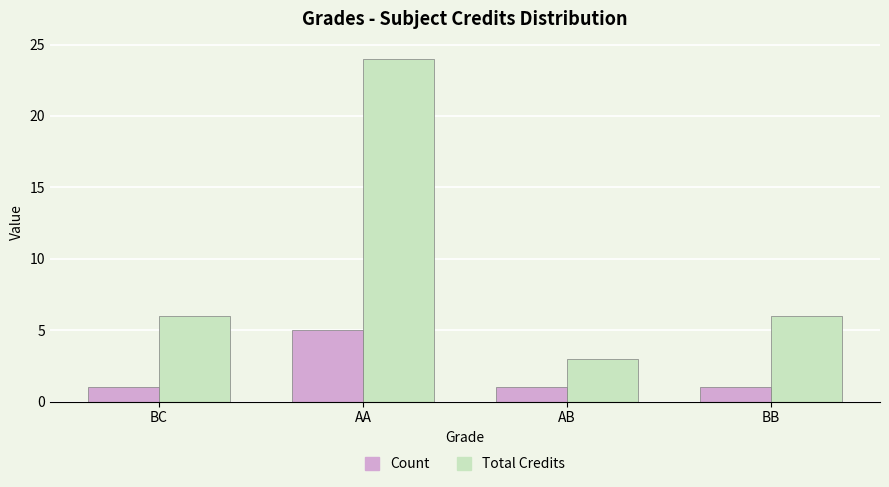

Reading left to right, extract all data points from this chart.

Count: BC=1	AA=5	AB=1	BB=1
Total Credits: BC=6	AA=24	AB=3	BB=6